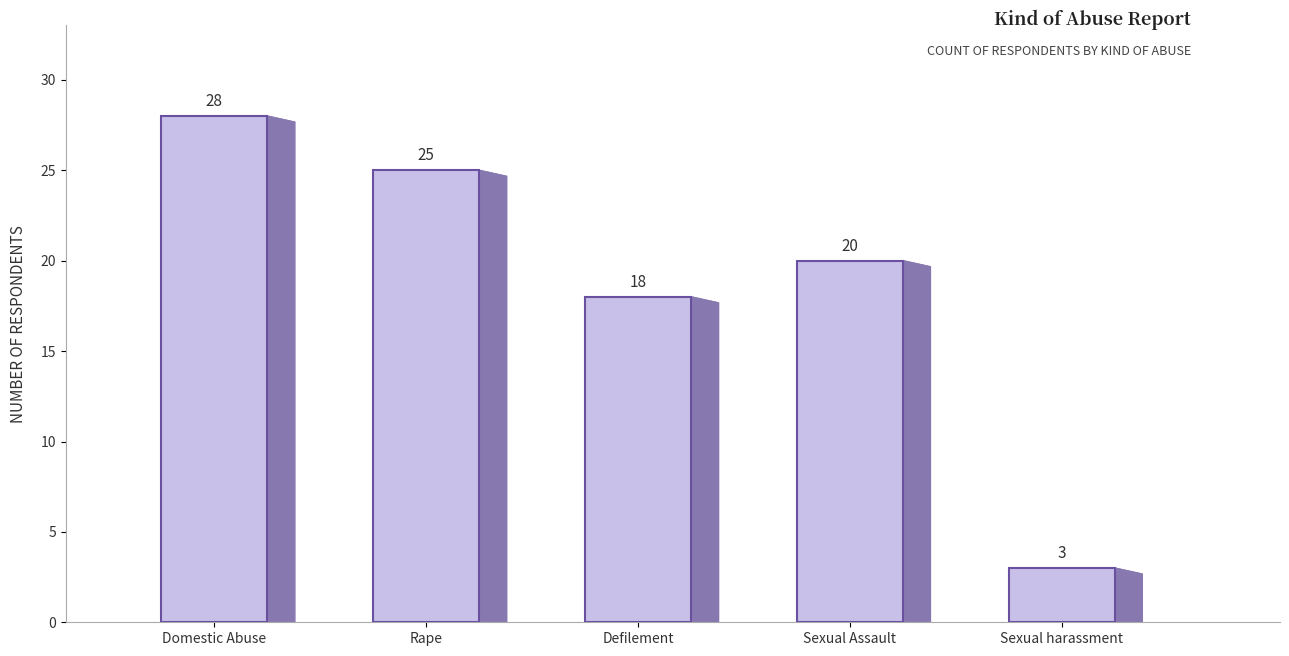

What is the label of the 2nd bar from the left?

Rape